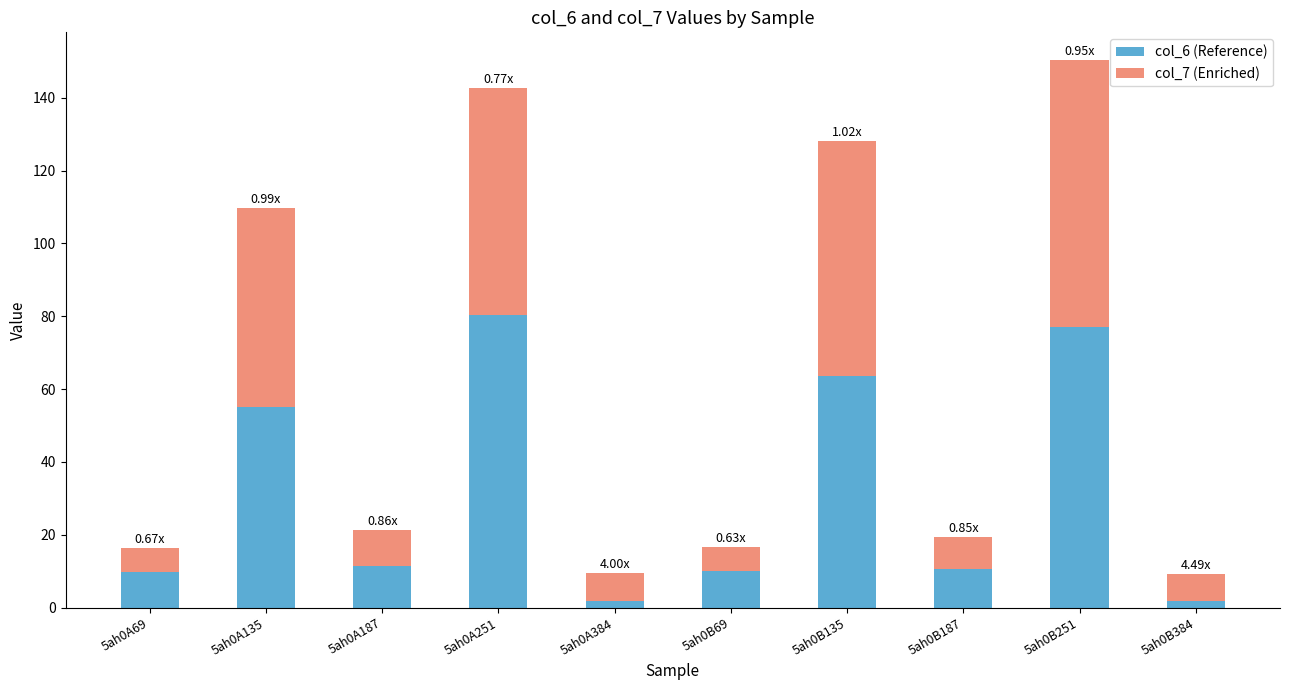

What is the average value of the col_6 (Reference) series?

32.2